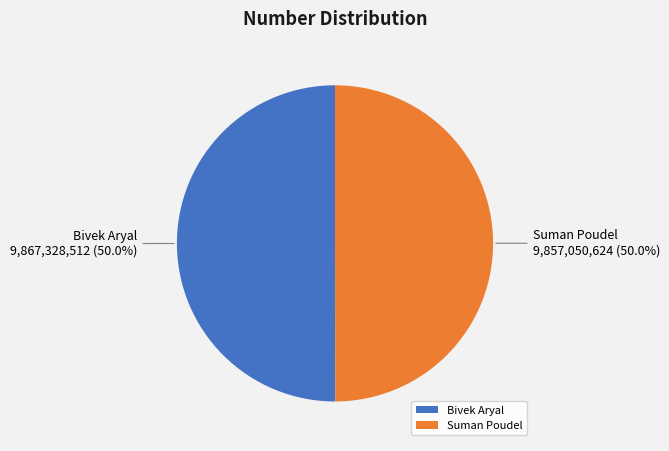

Approximately how many times larger is the value at Suman Poudel compared to Bivek Aryal?

1.0